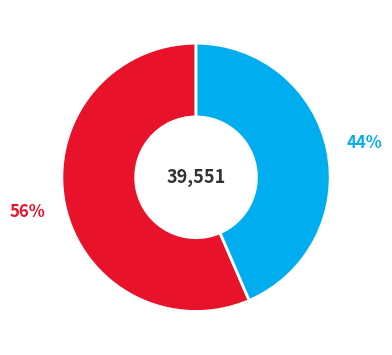

Does any single category account for the majority?

Yes